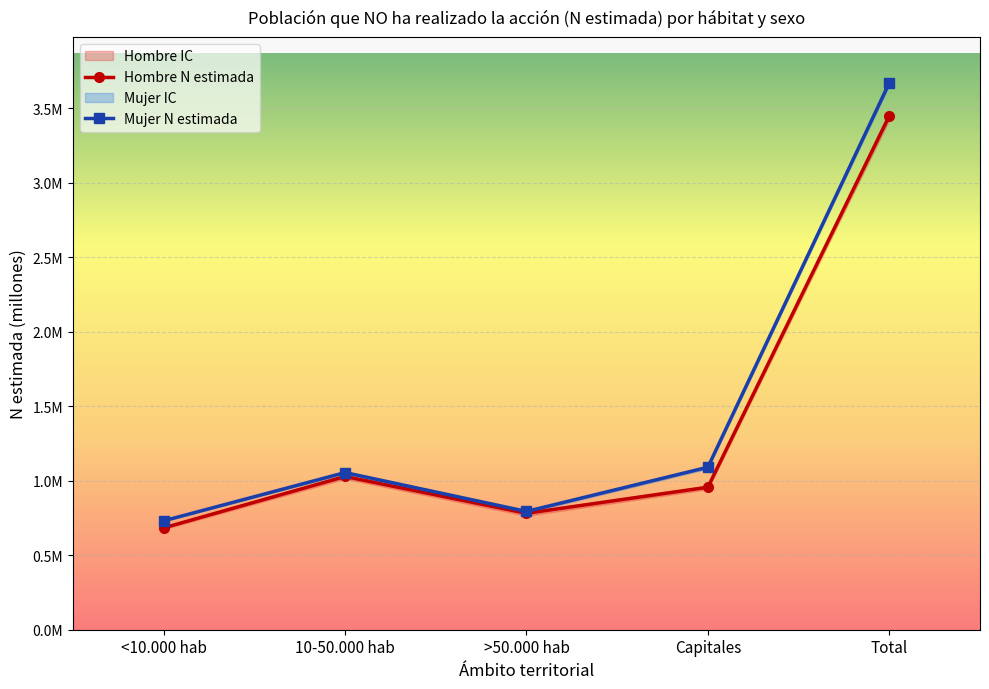

What is the difference between the second highest and minimum values in the Mujer N estimada series?

0.4